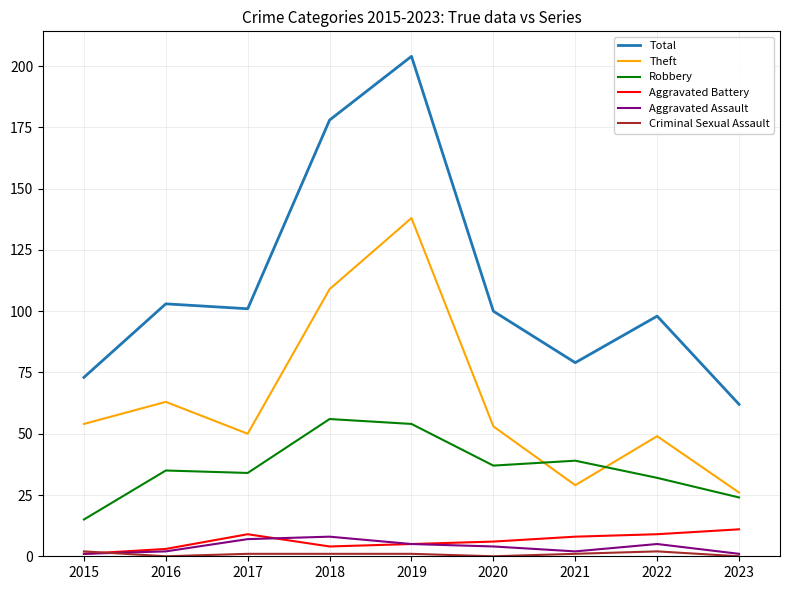

Which series has the largest total across all categories?

Total